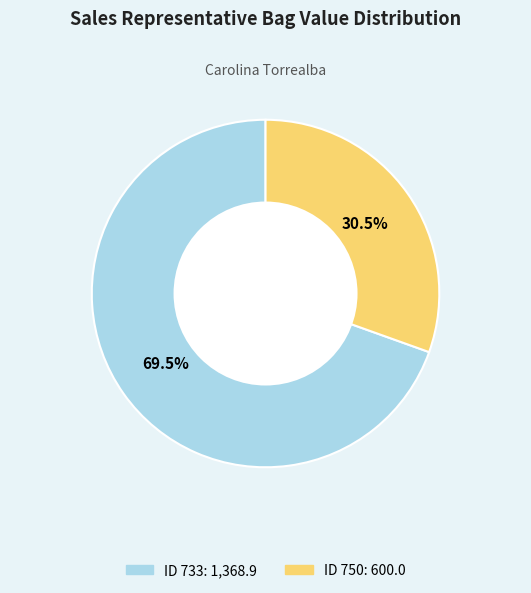

Is there any slice that represents more than half of the pie?

Yes